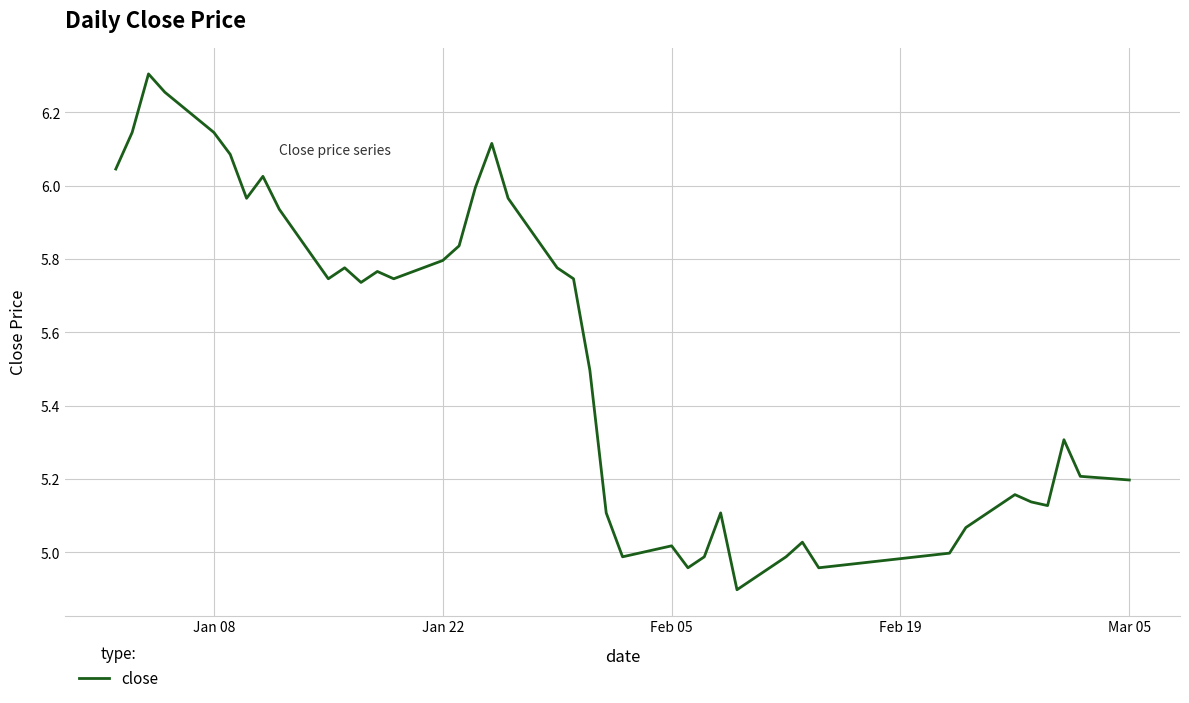

What is the difference between the maximum and minimum values?

1.4